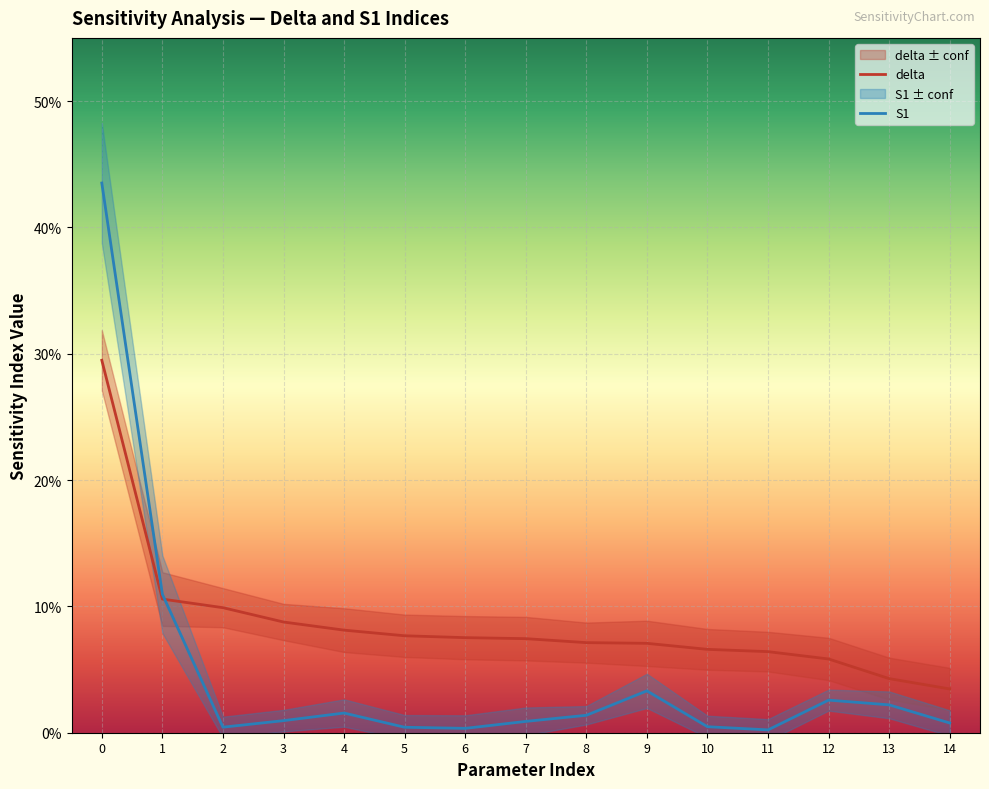

True or false: S1 and delta intersect in this chart.

True